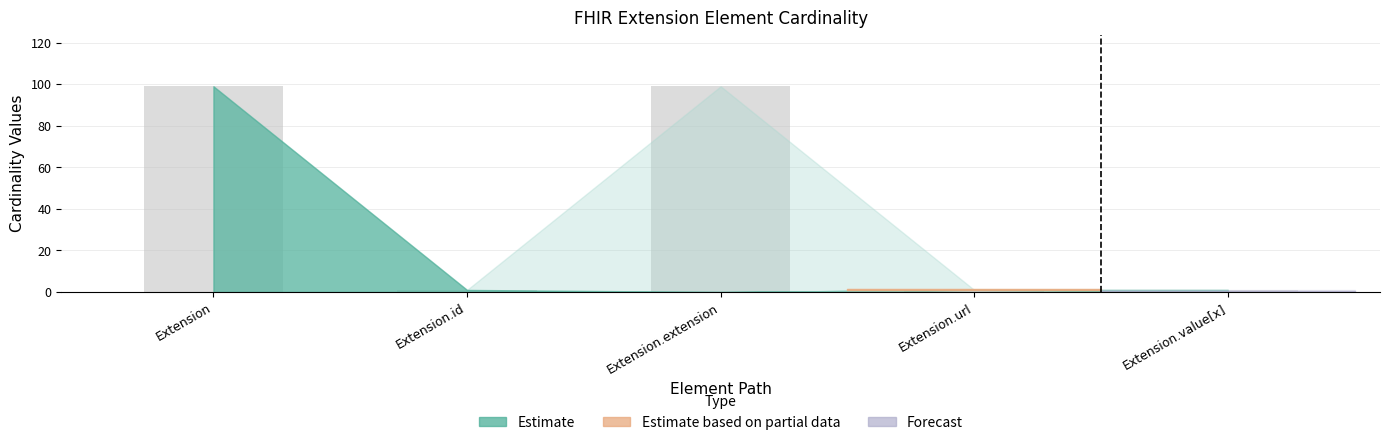

What is the average value?

40